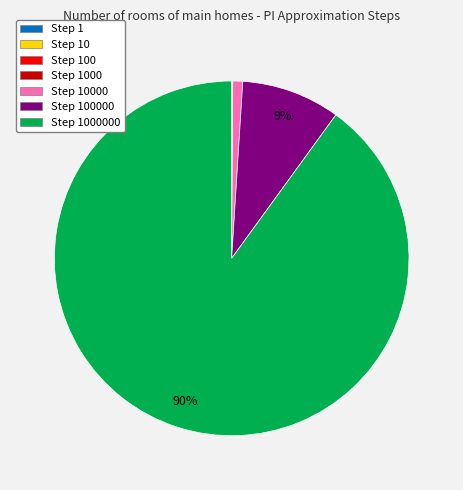

Does any single category account for the majority?

Yes